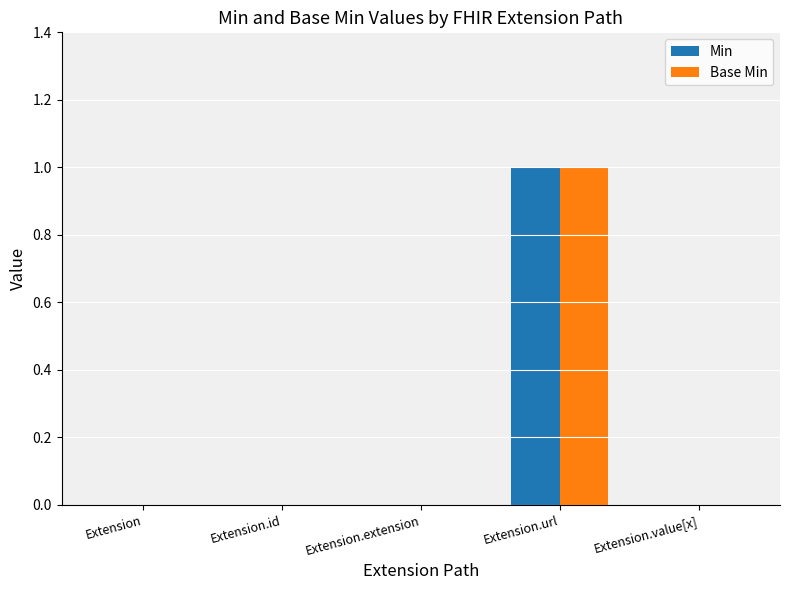

At which category does the chart reach its peak across all series?

Extension.url